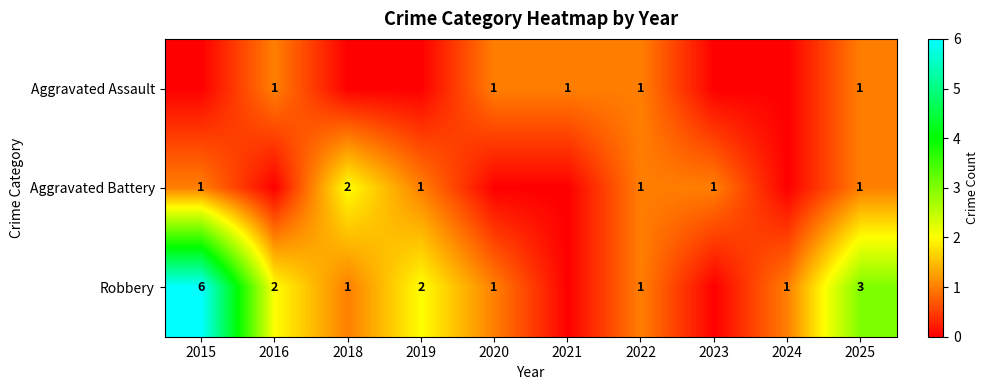

Which label corresponds to the smallest value in the chart?

2015